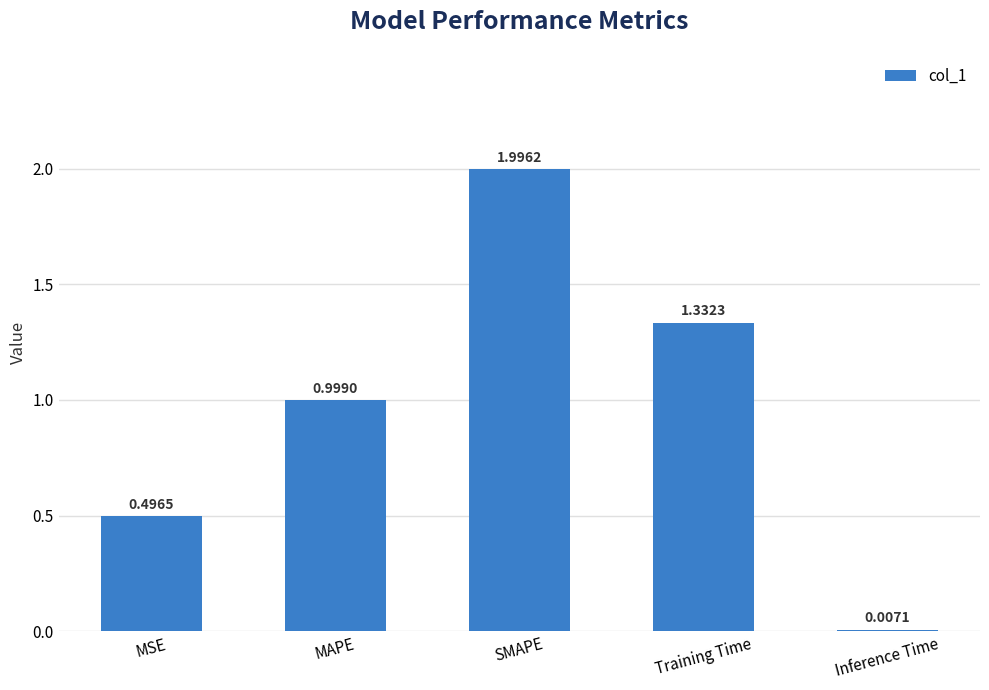

What is the greatest value displayed?

2.0